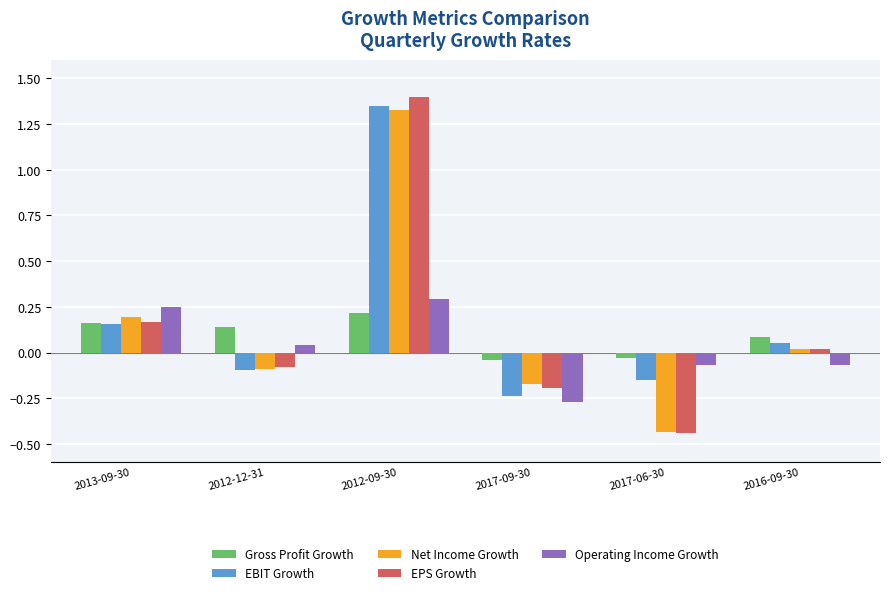

Which category has the lowest value in the EPS Growth series?

2017-06-30